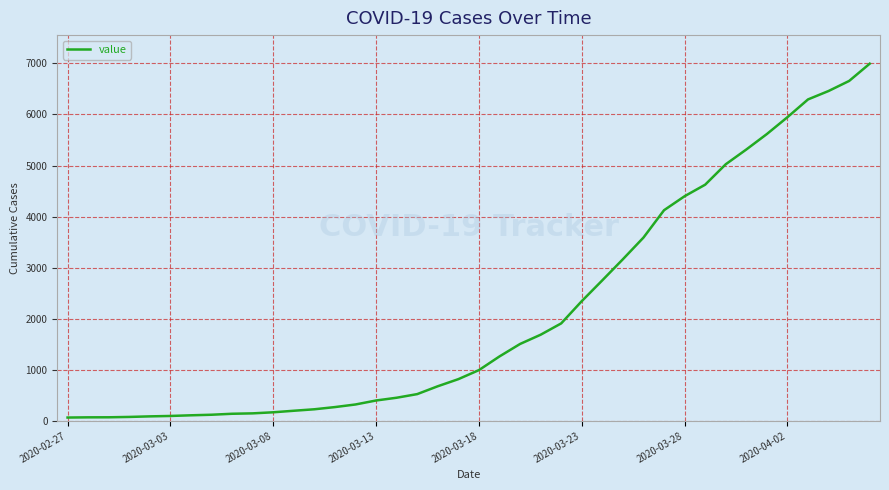

What is the maximum value shown in the chart?

6995